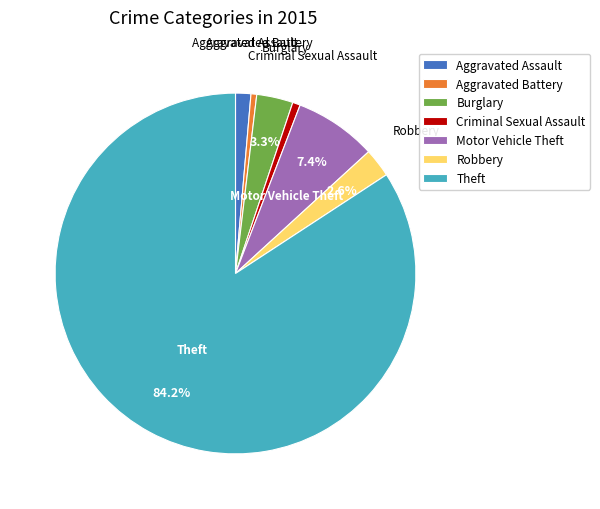

To the nearest percent, what percentage of the pie is Burglary?

3%